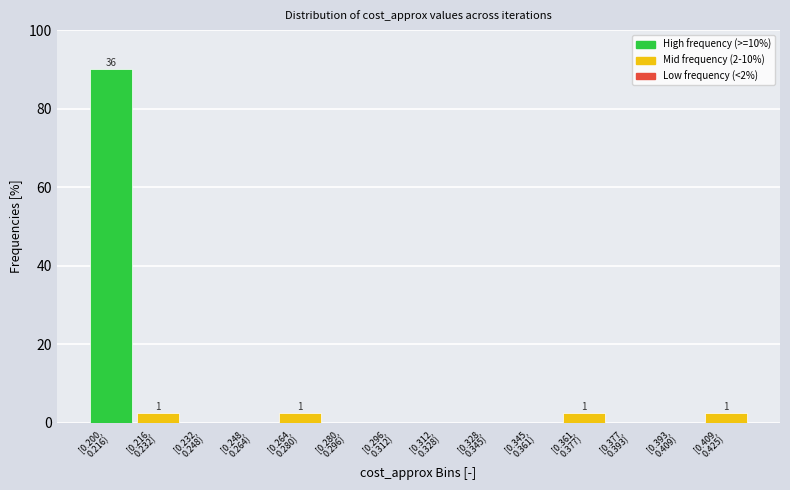

What is the sum of all values?

100.0